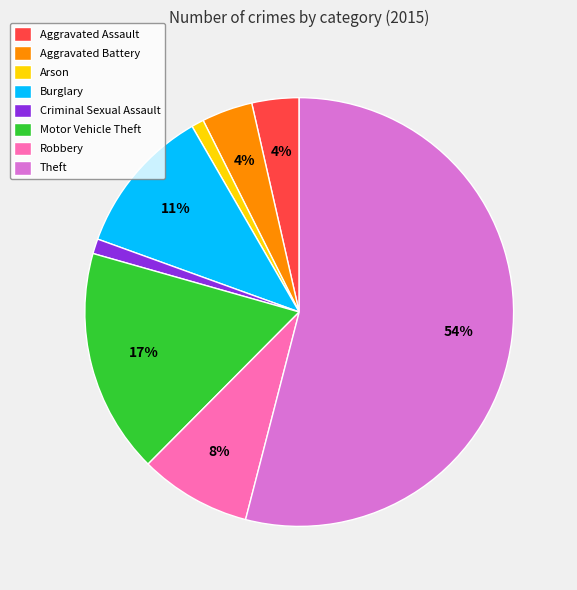

To the nearest percent, what portion does Theft represent?

54%